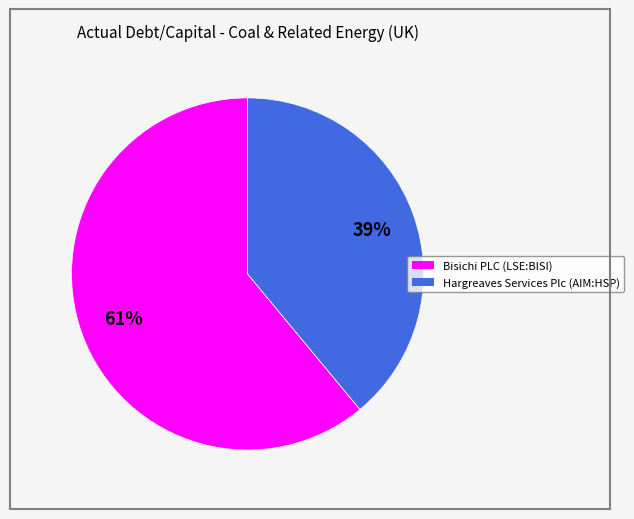

Does any single category account for the majority?

Yes